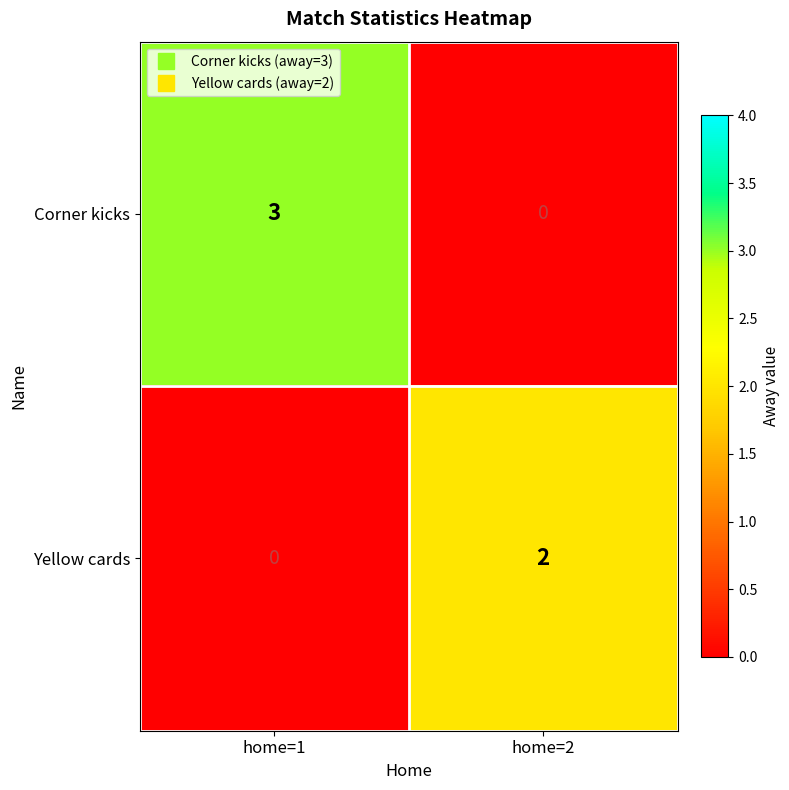

Rank the categories by Corner kicks value from highest to lowest.

home=1, home=2